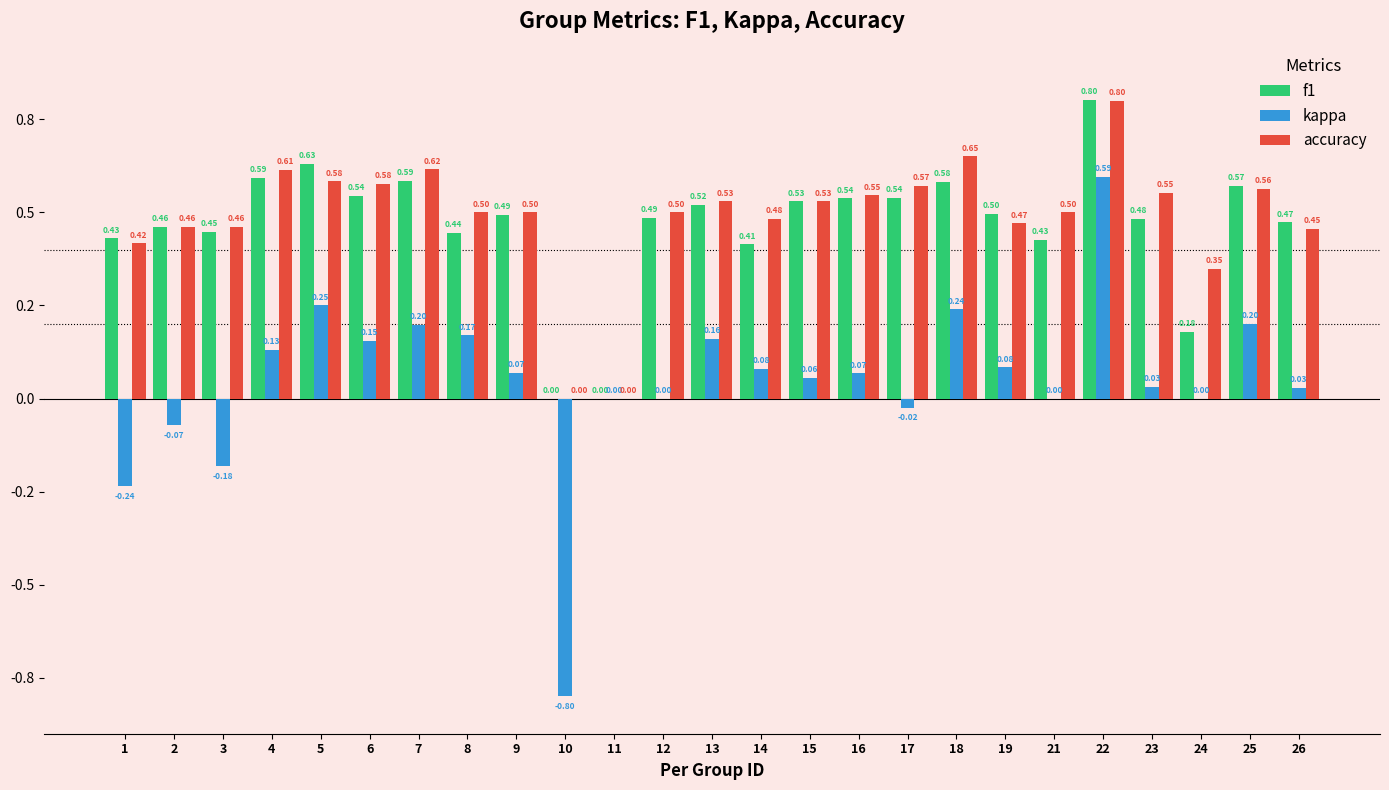

What are all the series names shown in the legend?

f1, kappa, accuracy